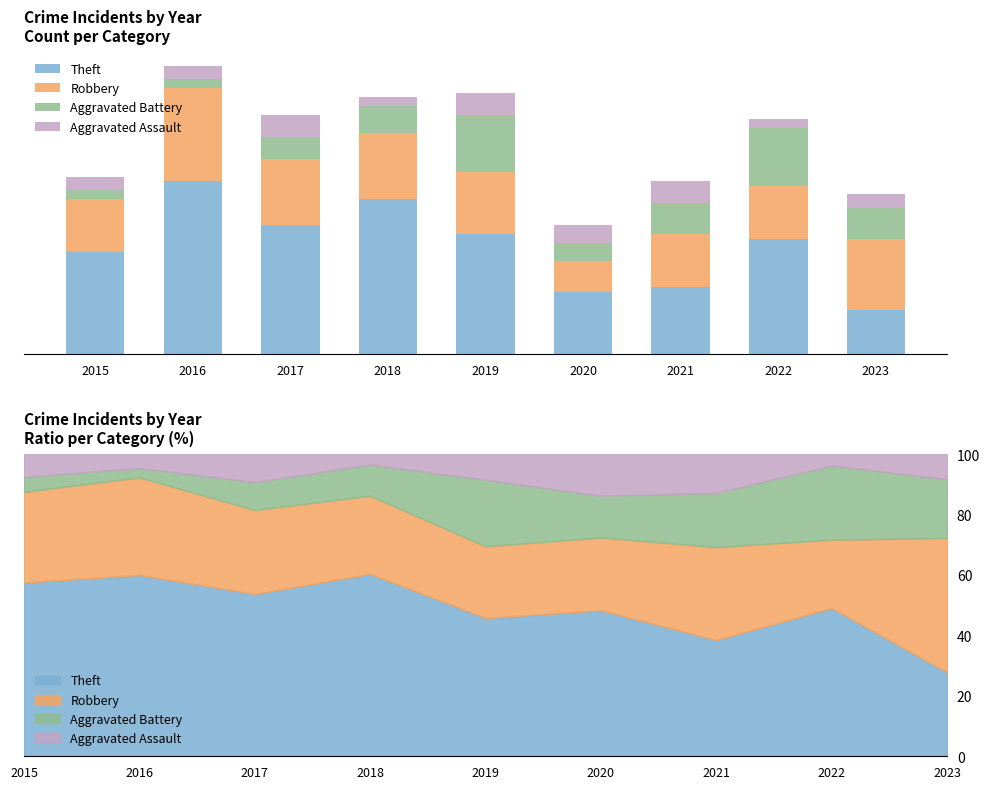

How many groups of bars are there?

9